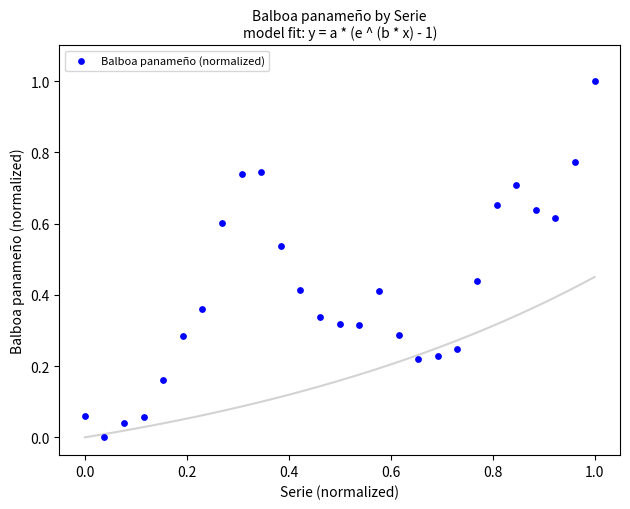

What is the range of X values (max minus min)?

1.0